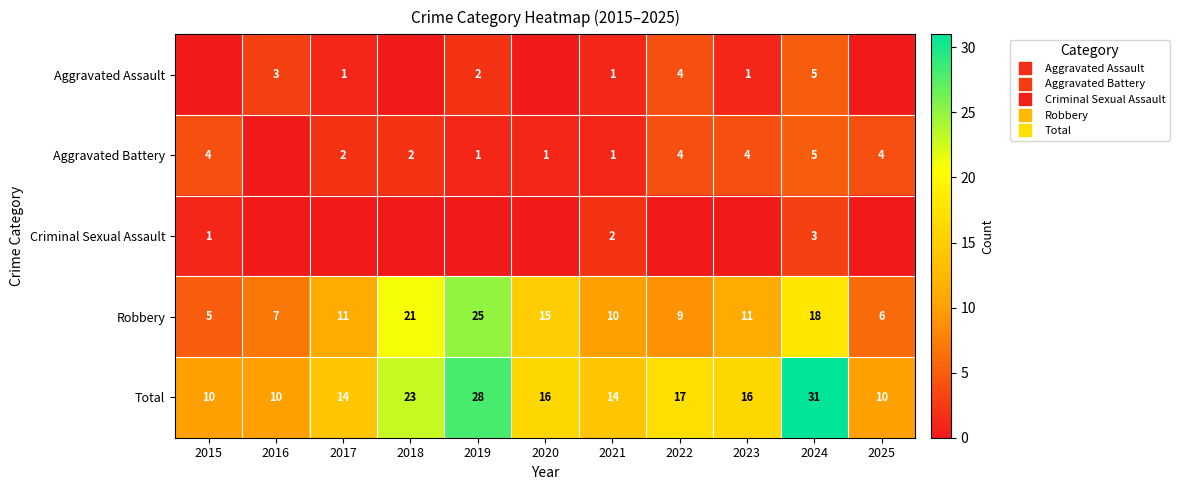

What is the average value of the Robbery series?

13